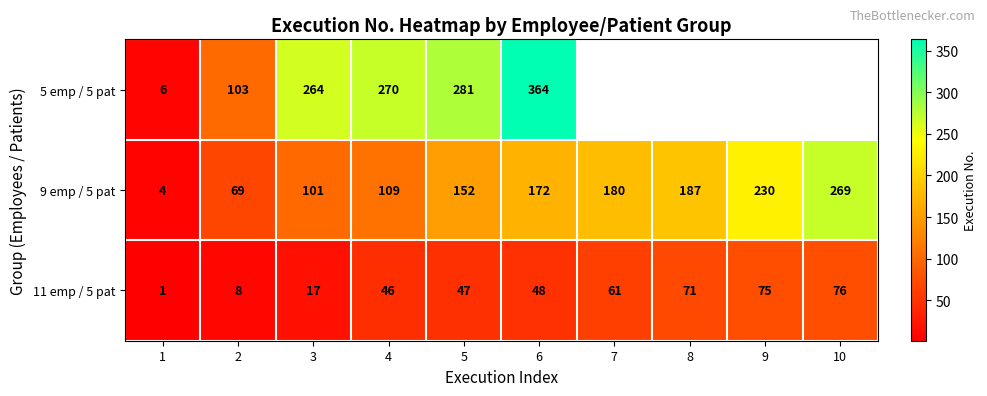

True or false: 9 emp / 5 pat has a value of 6 at 1.

False